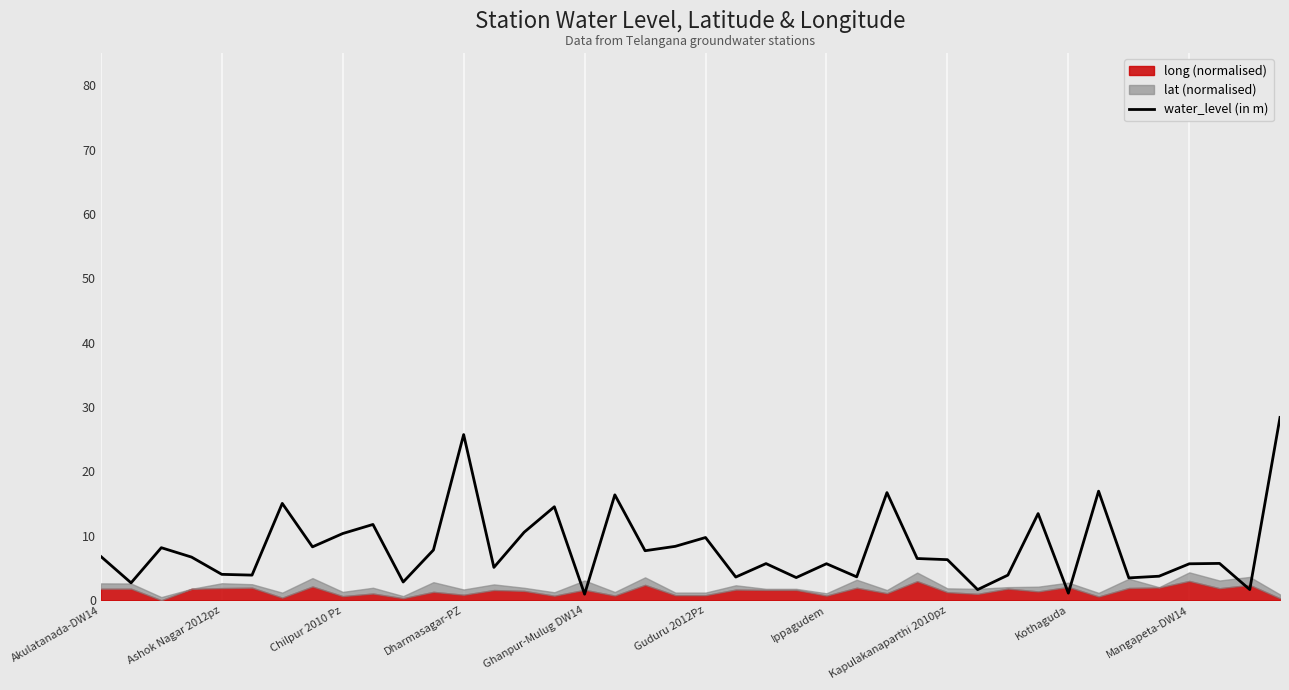

At which label does the data first exceed 6?

Akulatanada-DW14